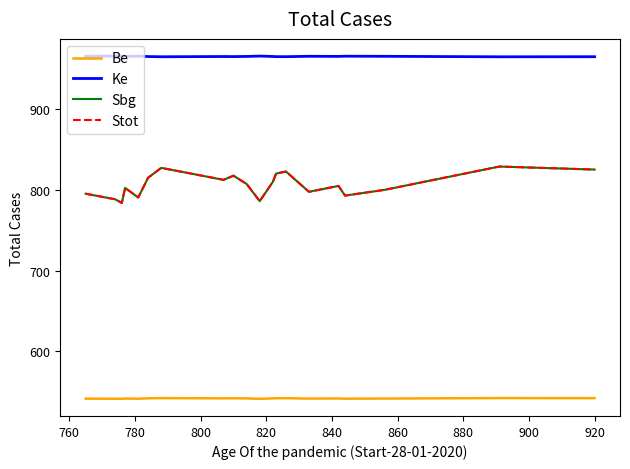

What is the value of the Ke point at the 12th from the left?

965.4